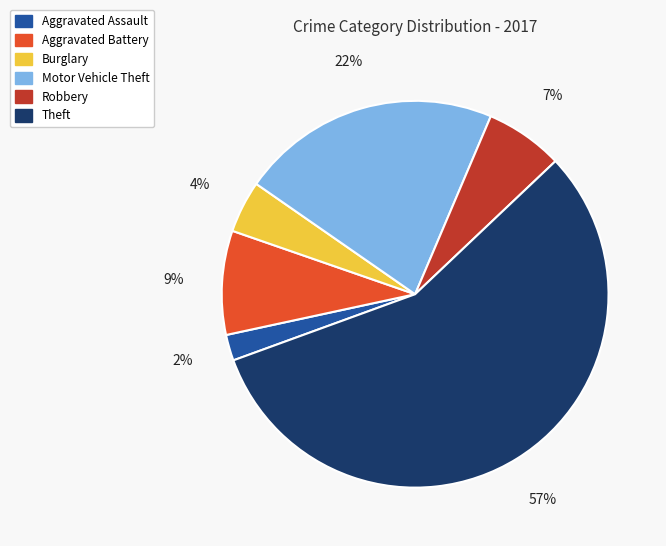

What percentage is the Aggravated Battery slice, to the nearest percent?

9%